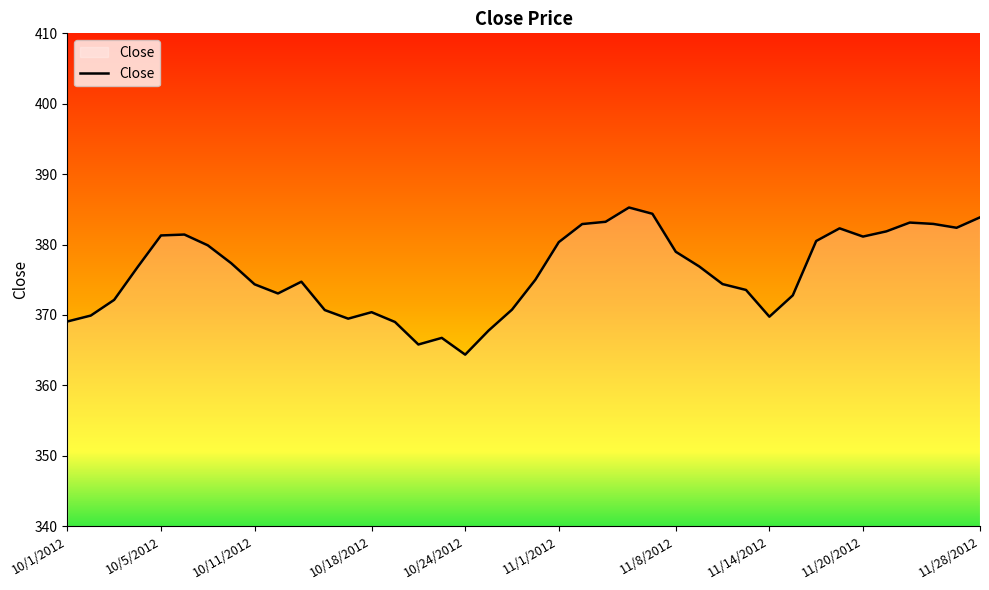

What is the maximum value shown in the chart?

385.3